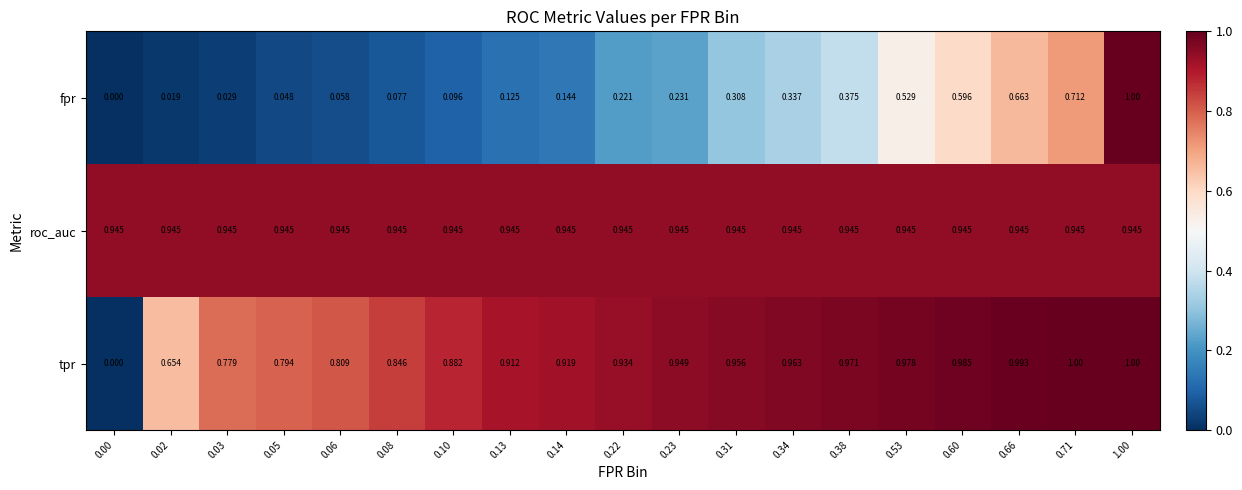

At 0.13, list the series in order from smallest to largest.

fpr, tpr, roc_auc